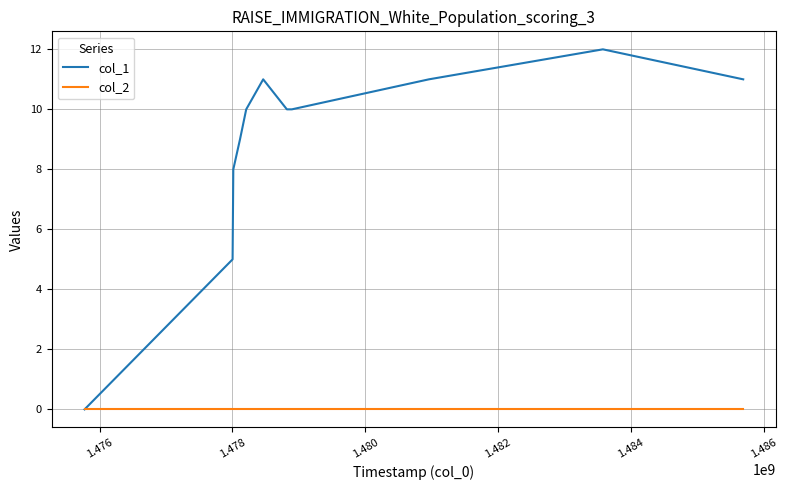

What is the greatest value displayed?

12